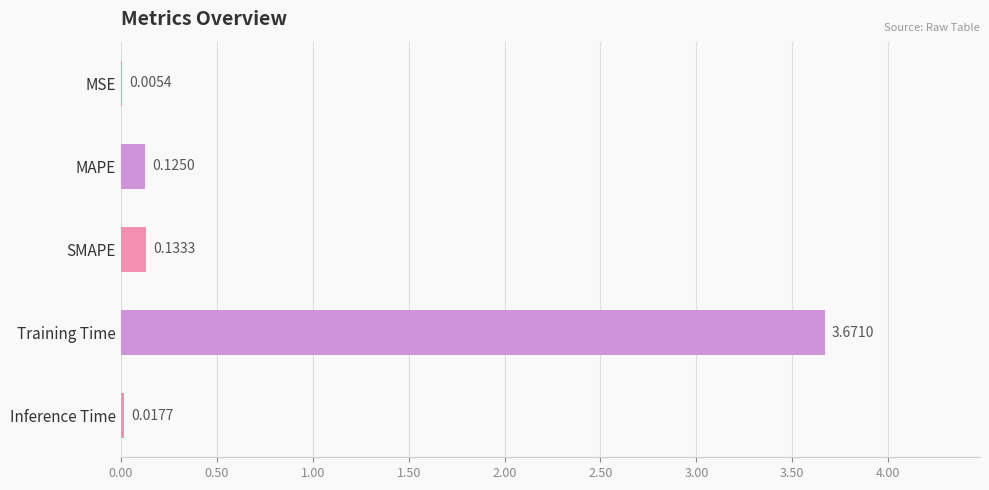

What is the sum of all values?

4.0